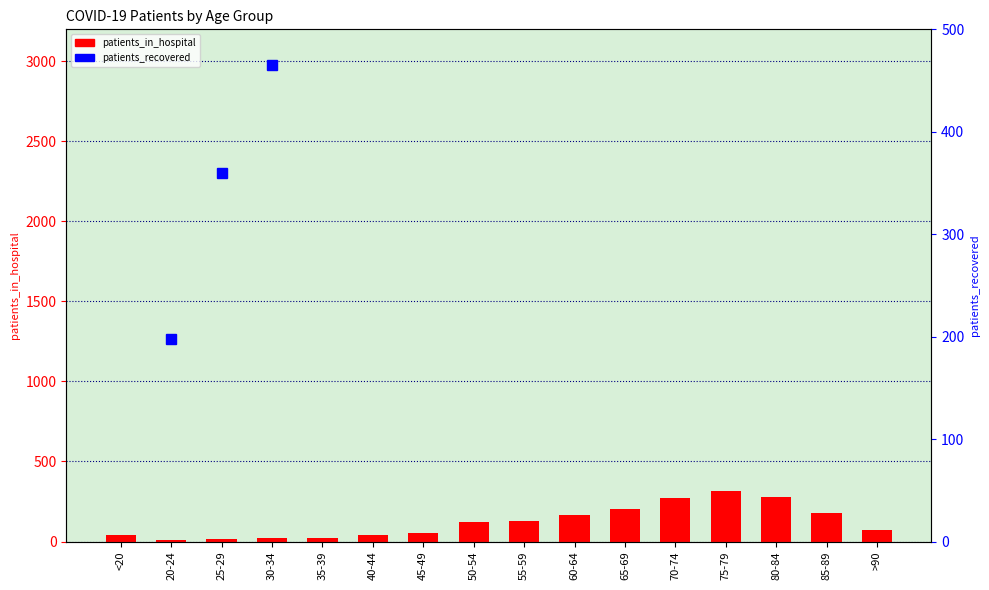

Which series has the largest total across all categories?

patients_recovered